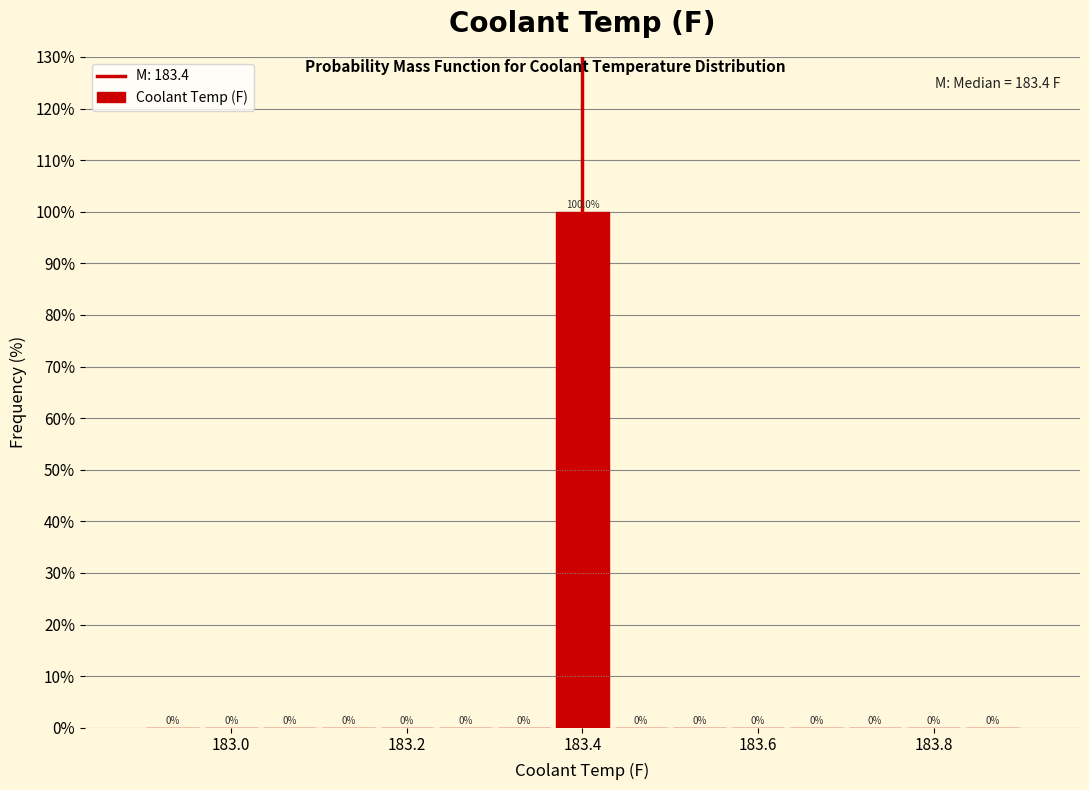

Around what value on the x-axis is the tallest bar? Give the approximate position of its centre, as read against the axis.

183.40